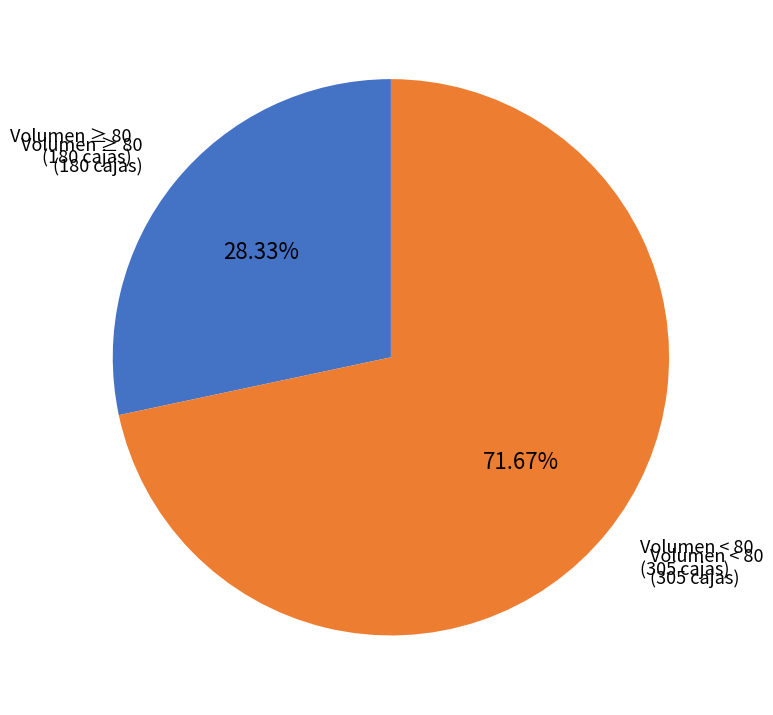

Is there a majority slice in this chart?

Yes